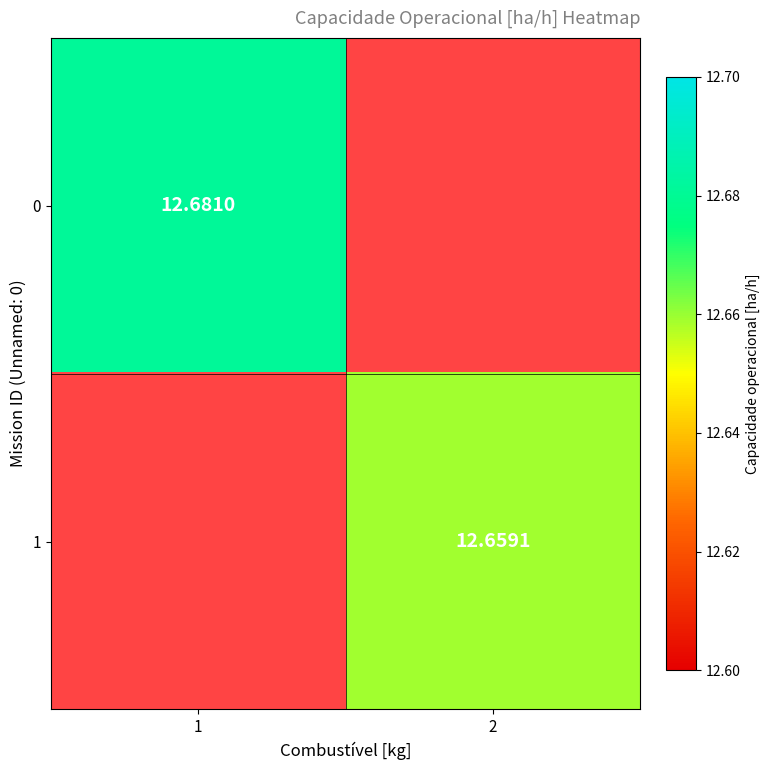

True or false: 0 has a value of 12.7 at 1.

True